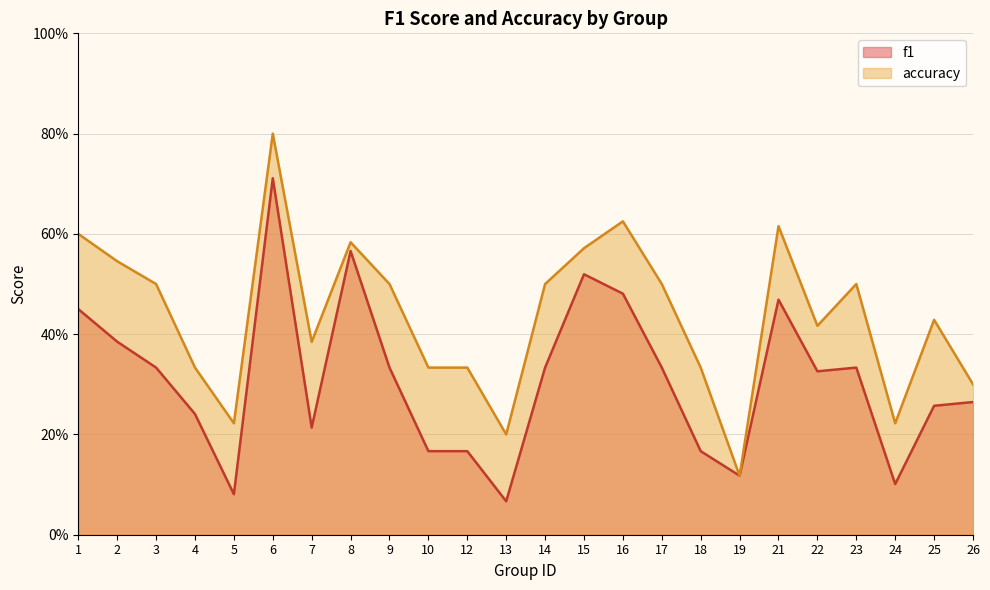

Count the accuracy values in the range 0 to 1.

24